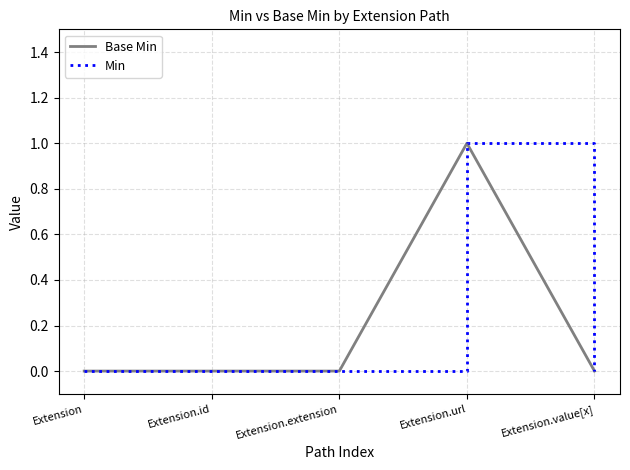

Rank the series at Extension.url from highest to lowest value.

Base Min, Min